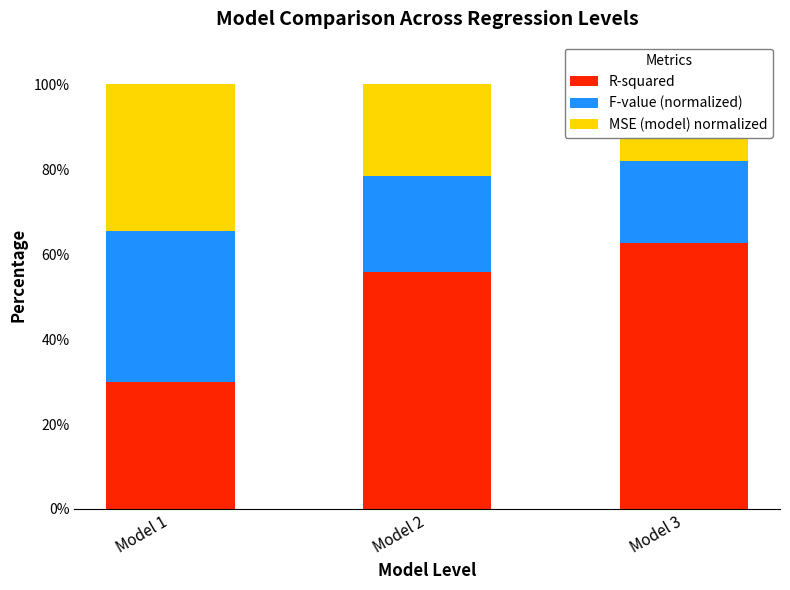

How many groups of bars are there?

3